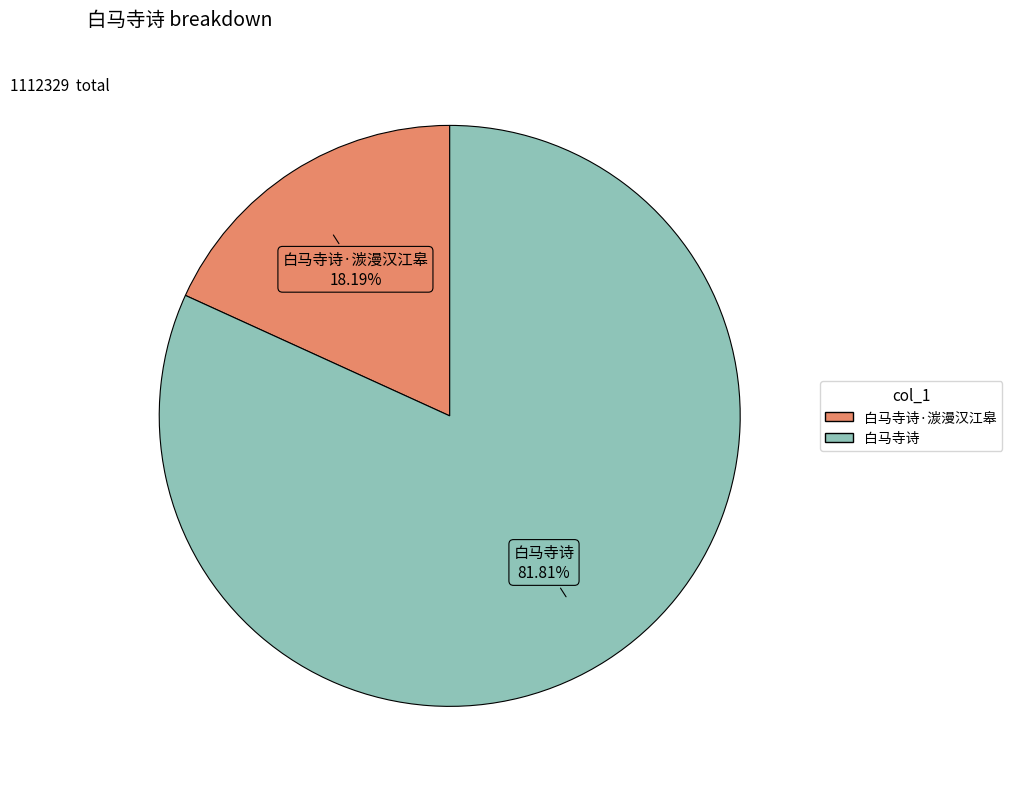

To the nearest percent, what percentage of the pie is 白马寺诗?

82%